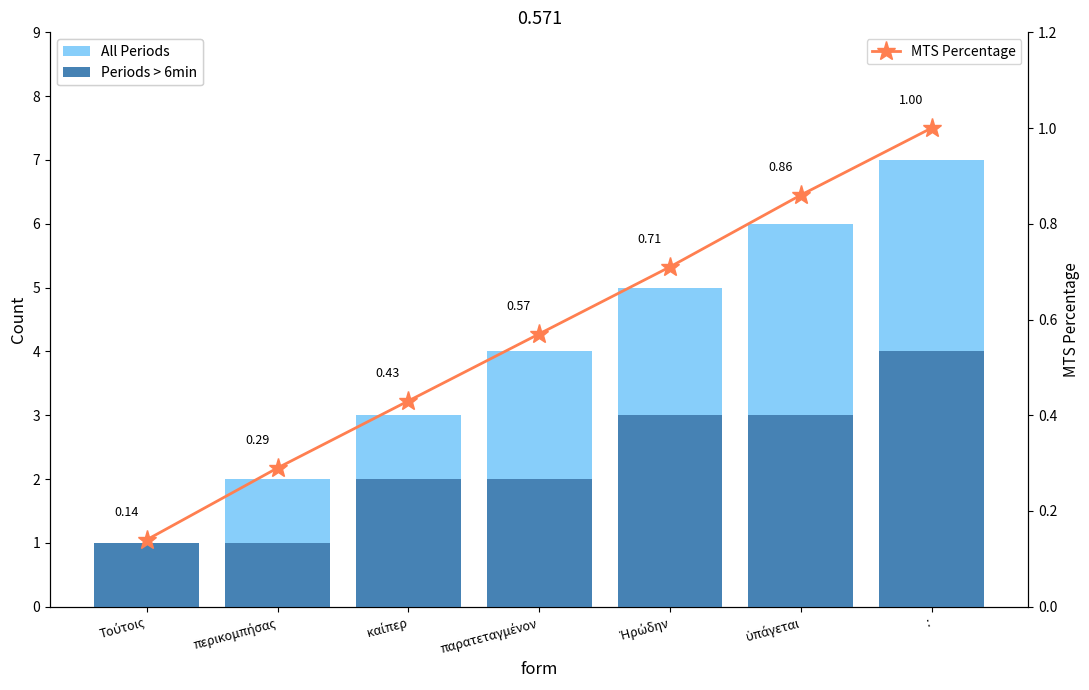

Which category has the lowest value in the All Periods series?

Τούτοις